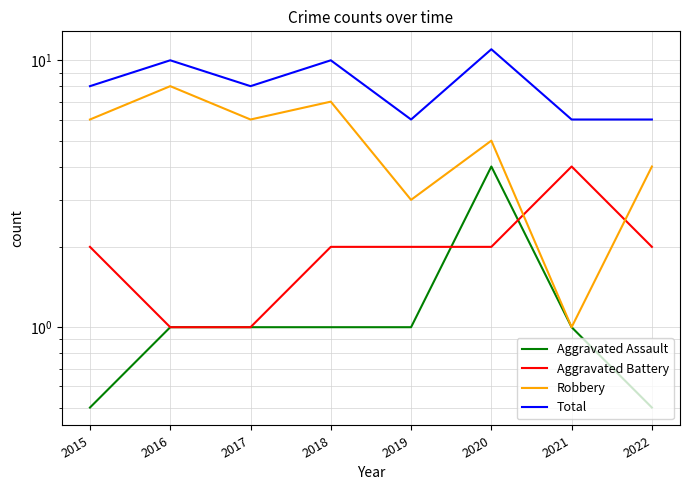

Which series has the widest spread of values?

Robbery